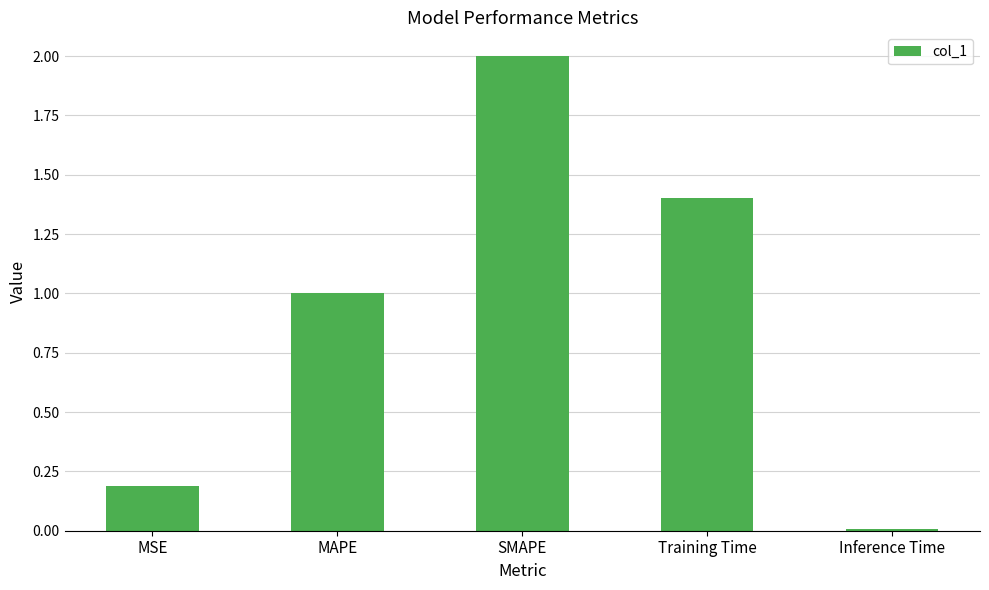

What is the average value?

0.9